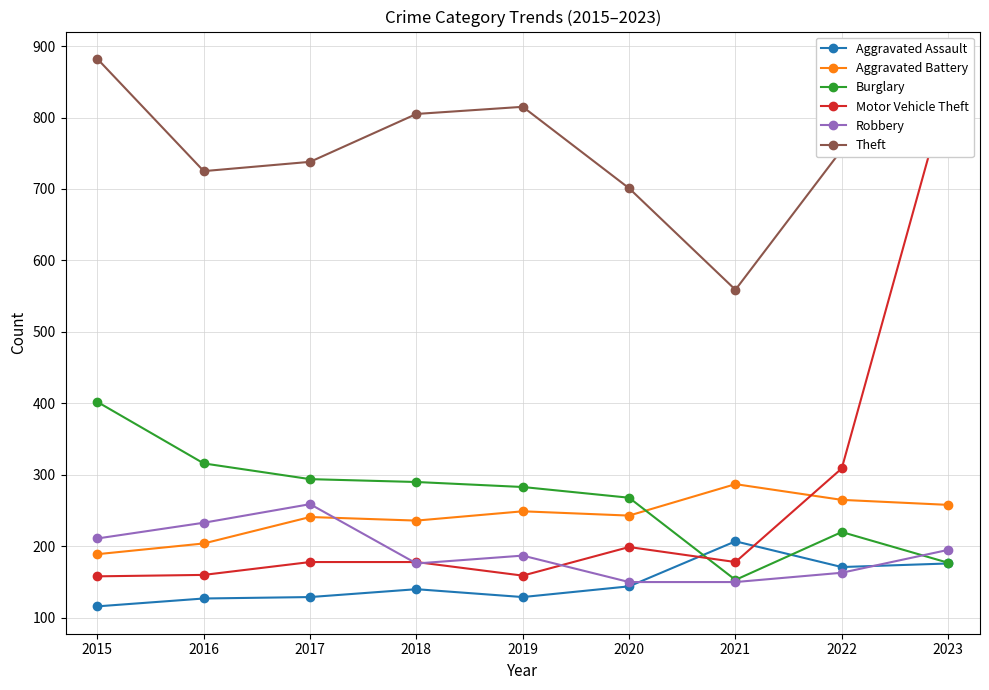

The value of Motor Vehicle Theft at 2015 is 158. True or false?

True